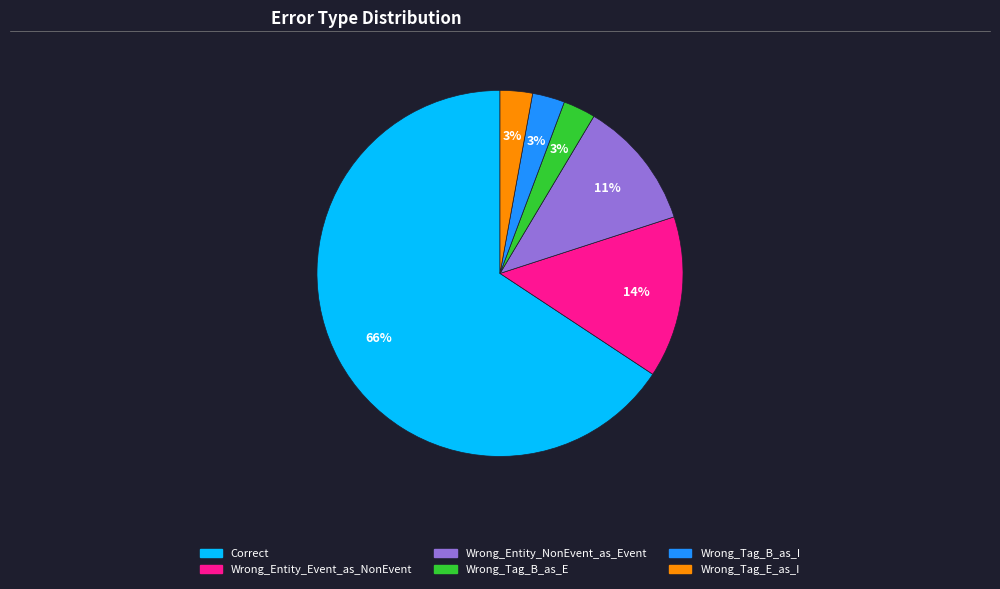

Between Wrong_Entity_Event_as_NonEvent and Correct, which is larger?

Correct